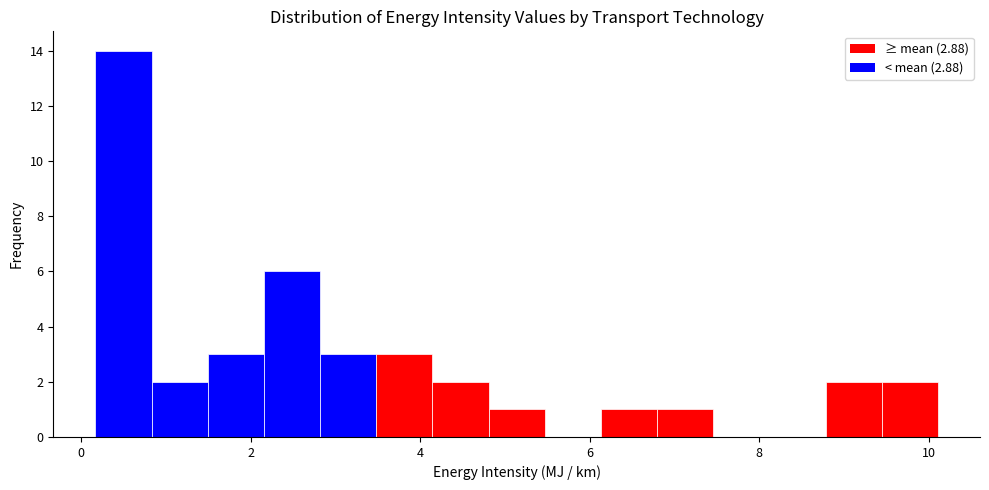

Read against the x-axis, roughly where is the centre of the tallest bar?

0.6